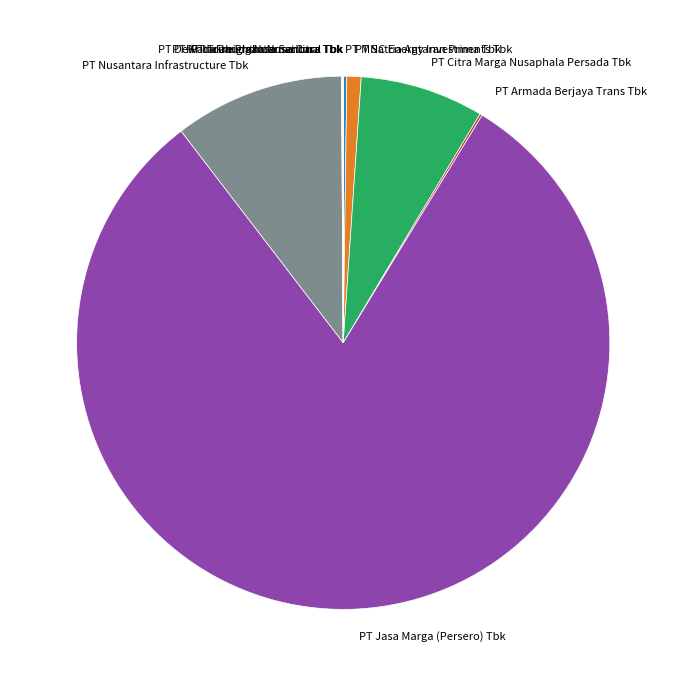

Which slice represents more than half of the pie?

PT Jasa Marga (Persero) Tbk